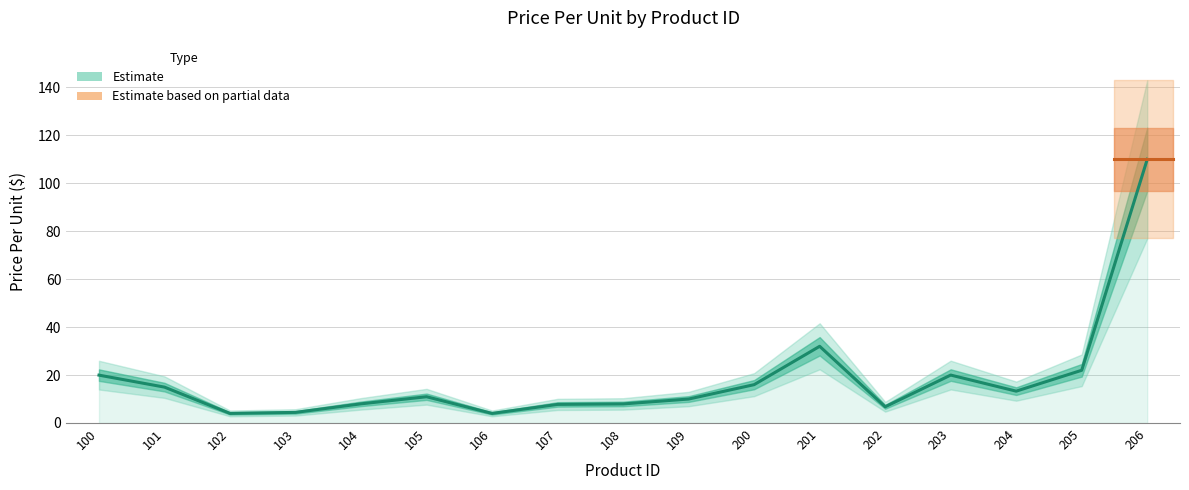

How many values exceed 10?

9